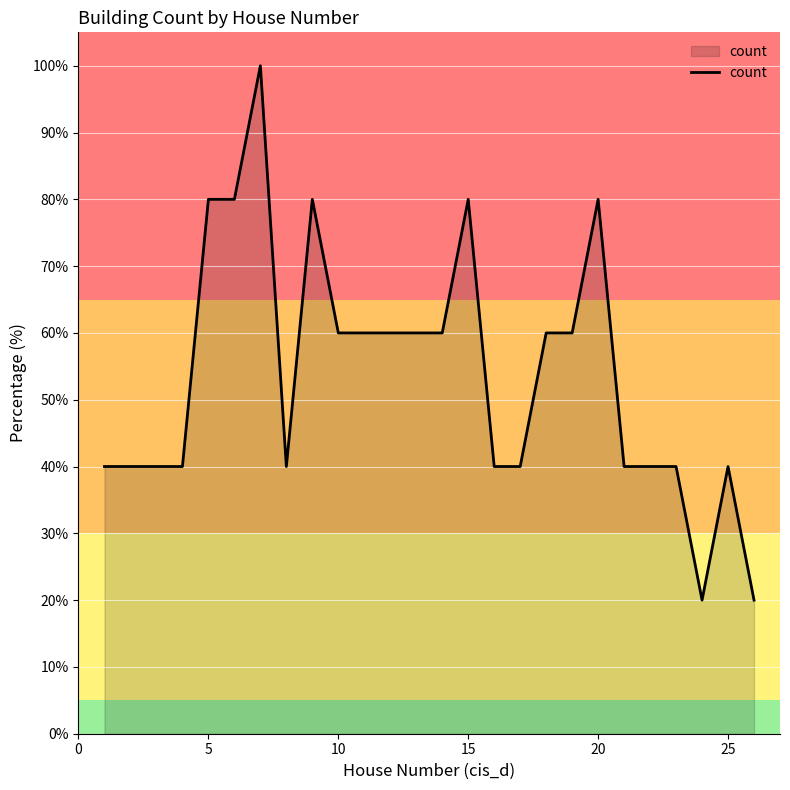

What is the difference between the maximum and minimum values?

80